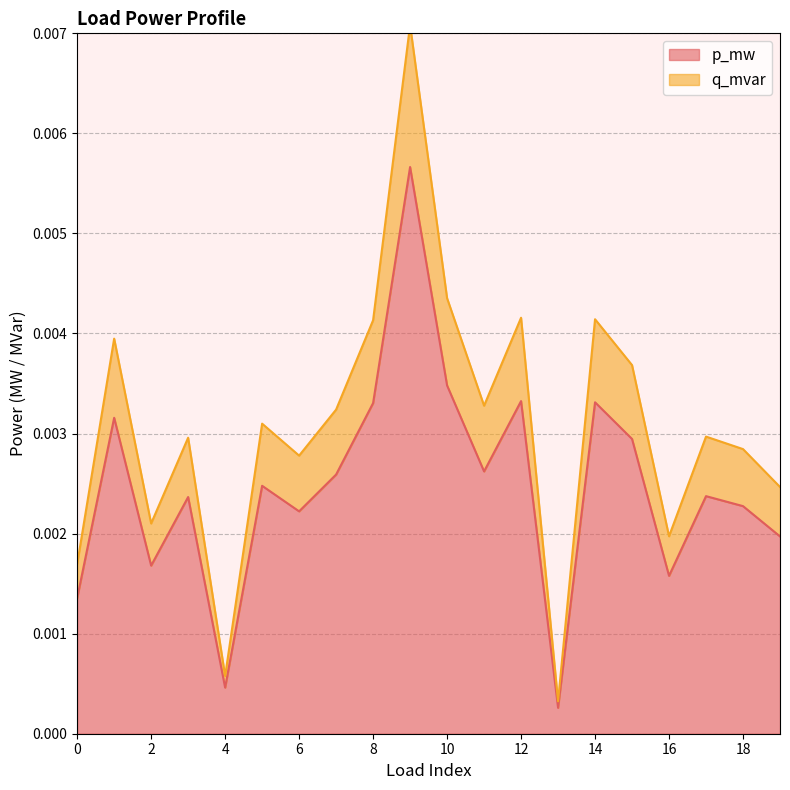

Does the chart have visible grid lines?

Yes